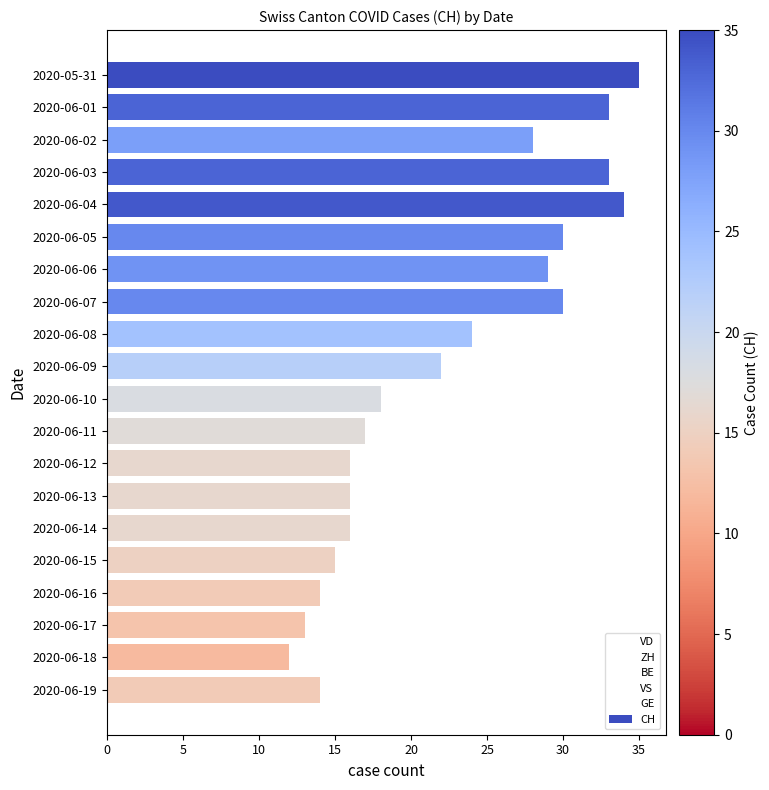

Approximately how many times larger is the value at 2020-06-15 compared to 2020-06-12?

0.9